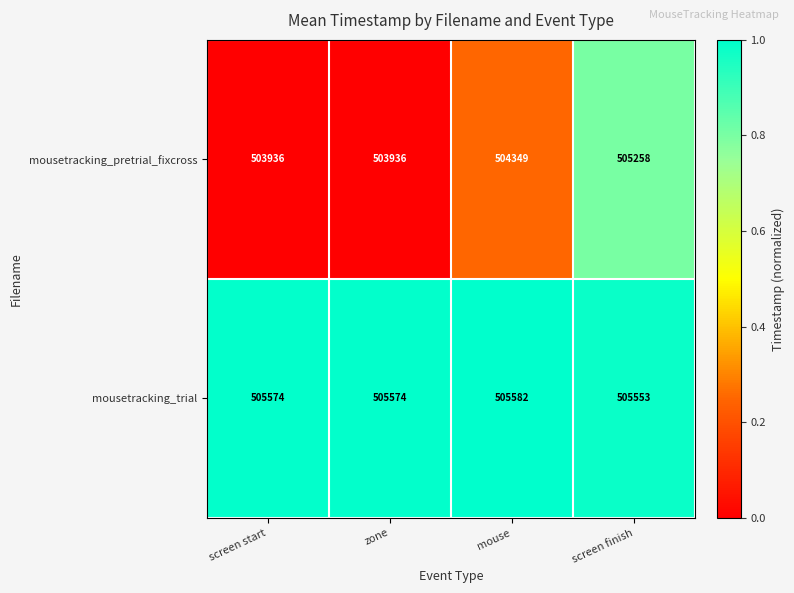

List the series in order of their overall mean, lowest first.

mousetracking_pretrial_fixcross, mousetracking_trial